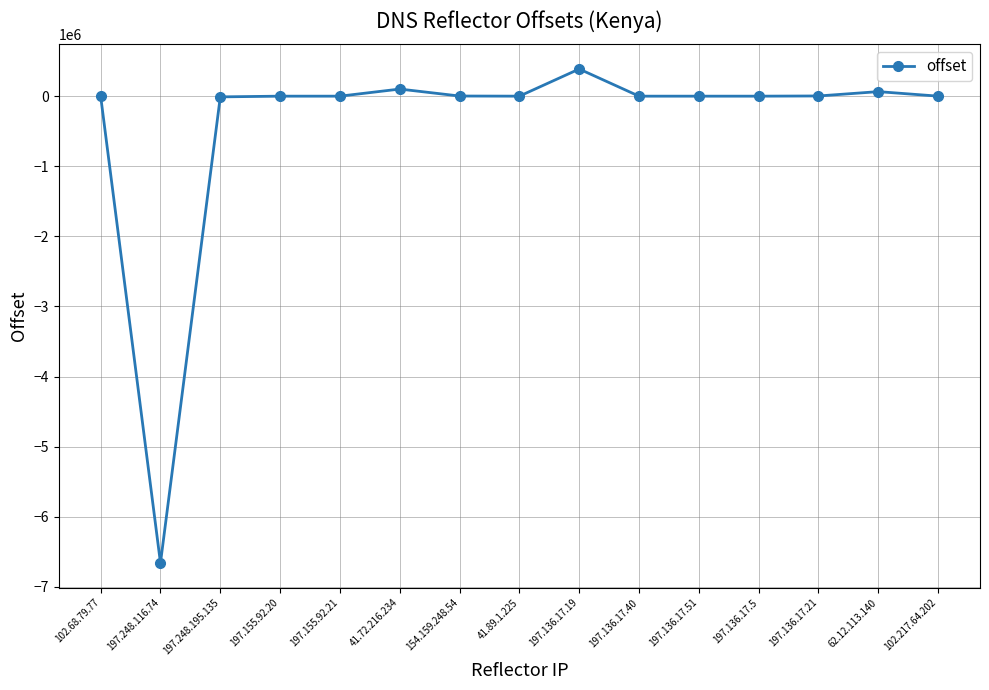

Does the chart have visible grid lines?

Yes